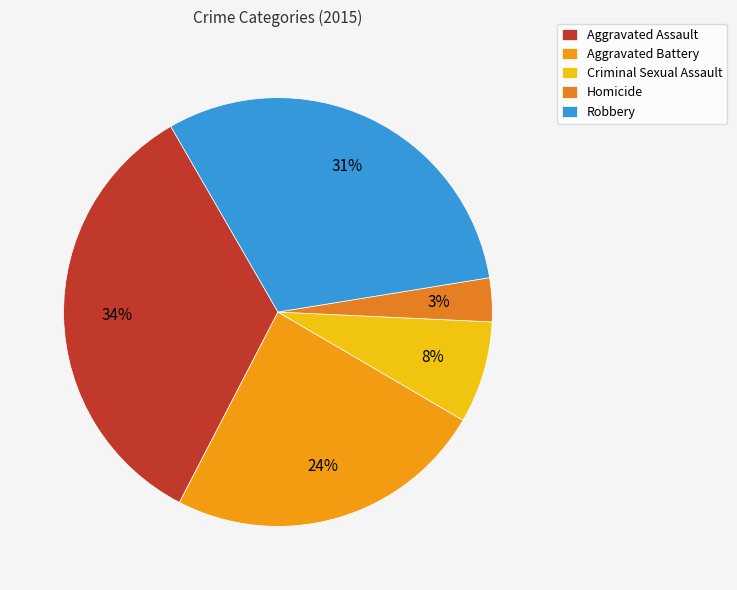

How many segments does this pie chart have?

5